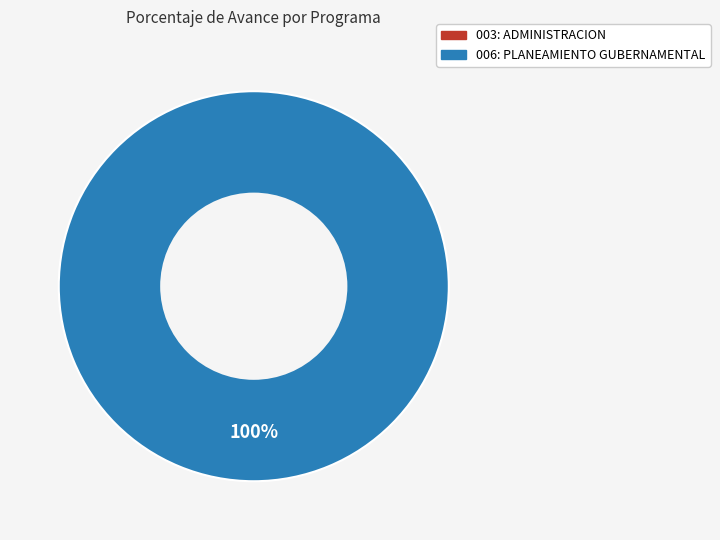

Rank the categories by value from highest to lowest.

006: PLANEAMIENTO GUBERNAMENTAL, 003: ADMINISTRACION